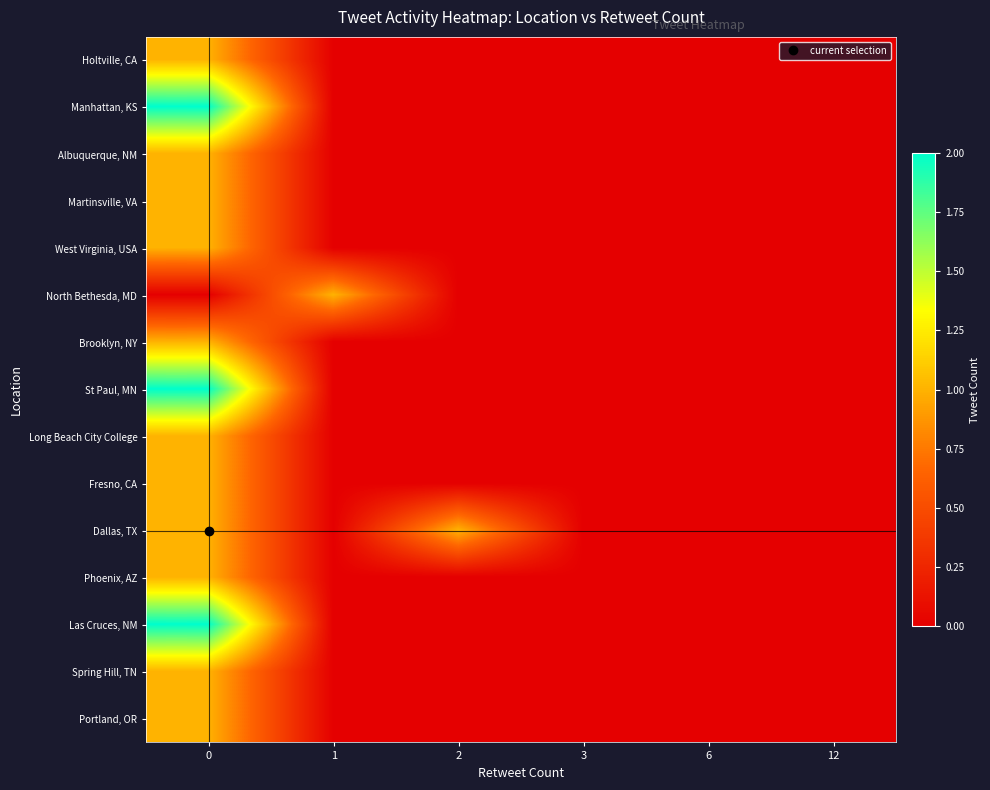

Reading left to right, what are all the values shown in this chart?

Holtville, CA: 0=1	1=0	2=0	3=0	6=0	12=0
Manhattan, KS: 0=2	1=0	2=0	3=0	6=0	12=0
Albuquerque, NM: 0=1	1=0	2=0	3=0	6=0	12=0
Martinsville, VA: 0=1	1=0	2=0	3=0	6=0	12=0
West Virginia, USA: 0=1	1=0	2=0	3=0	6=0	12=0
North Bethesda, MD: 0=0	1=1	2=0	3=0	6=0	12=0
Brooklyn, NY: 0=1	1=0	2=0	3=0	6=0	12=0
St Paul, MN: 0=2	1=0	2=0	3=0	6=0	12=0
Long Beach City College: 0=1	1=0	2=0	3=0	6=0	12=0
Fresno, CA: 0=1	1=0	2=0	3=0	6=0	12=0
Dallas, TX: 0=1	1=0	2=1	3=0	6=0	12=0
Phoenix, AZ: 0=1	1=0	2=0	3=0	6=0	12=0
Las Cruces, NM: 0=2	1=0	2=0	3=0	6=0	12=0
Spring Hill, TN: 0=1	1=0	2=0	3=0	6=0	12=0
Portland, OR: 0=1	1=0	2=0	3=0	6=0	12=0